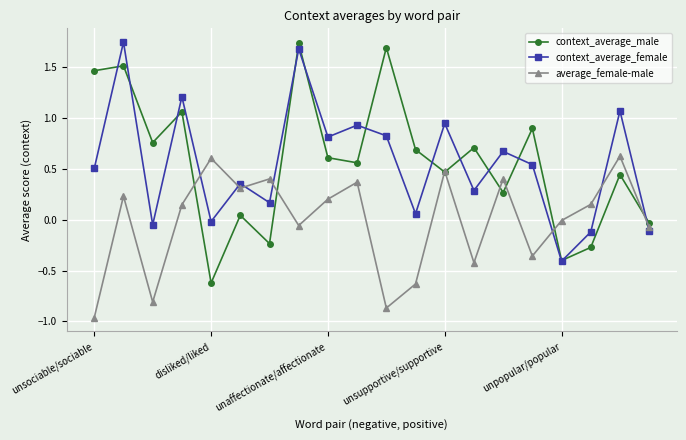

True or false: context_average_male has more than 2 interior local peaks.

True